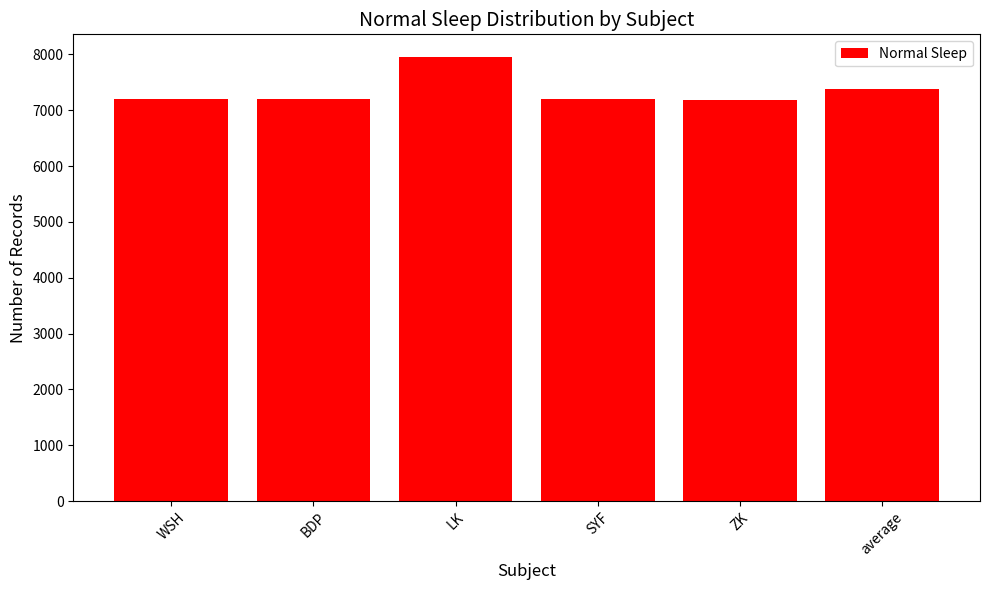

At which label is the value closest to 7570?

average